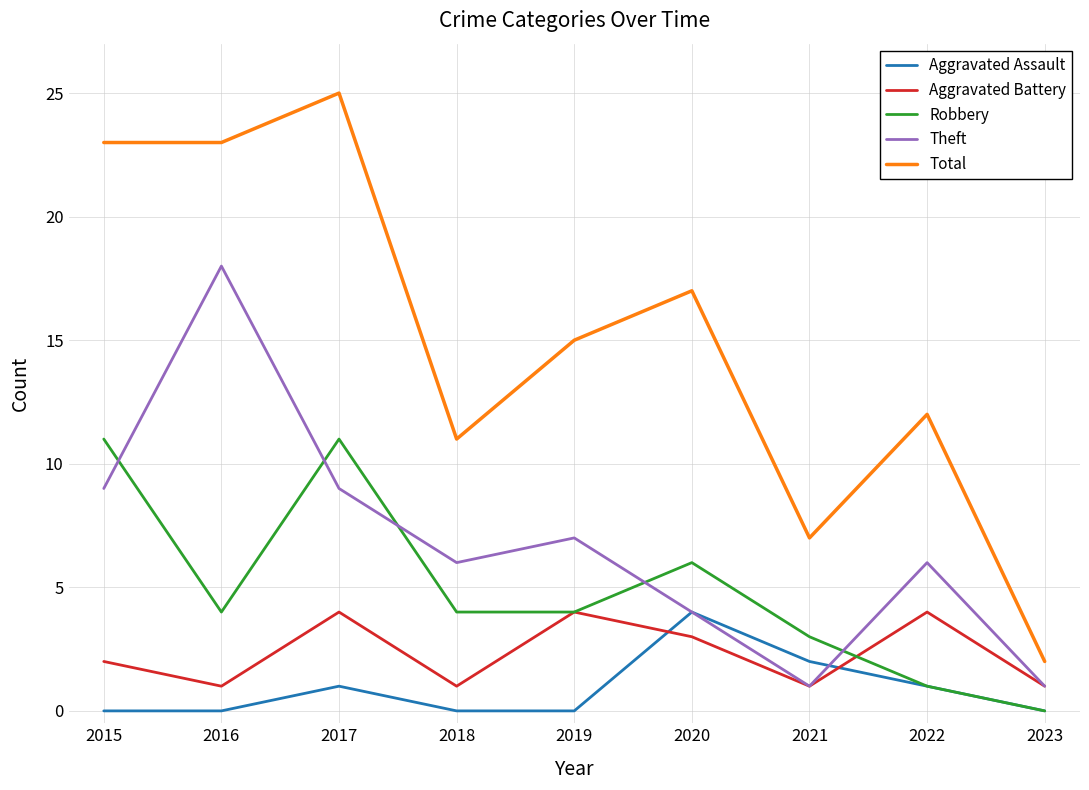

Which series ends up on top after the final intersection of Aggravated Battery and Aggravated Assault?

Aggravated Battery